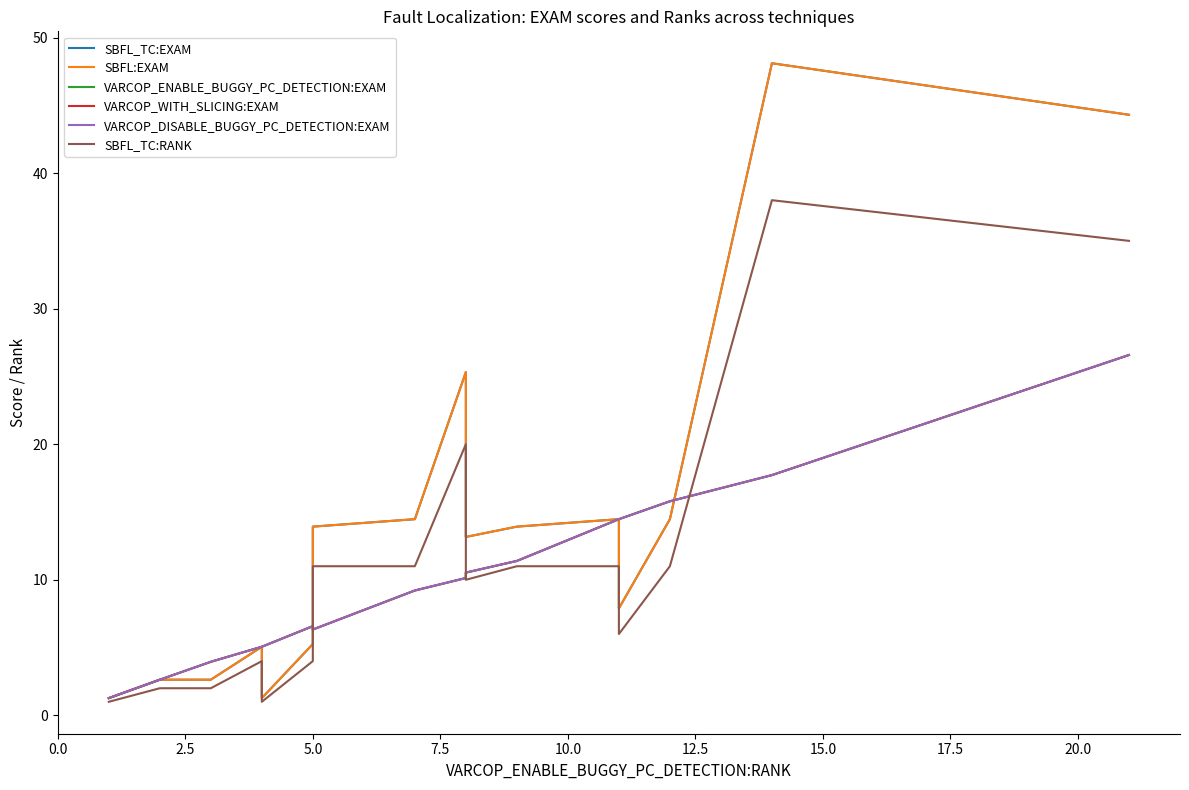

Reading right to left, transcribe all the data shown in this chart.

SBFL_TC:EXAM: 44.3	48.1	14.5	7.9	14.5	13.9	13.2	25.3	14.5	13.9	5.3	1.3	5.1	2.6	2.6	2.6	2.6	1.3	1.3	1.3
SBFL:EXAM: 44.3	48.1	14.5	7.9	14.5	13.9	13.2	25.3	14.5	13.9	5.3	1.3	5.1	2.6	2.6	2.6	2.6	1.3	1.3	1.3
VARCOP_ENABLE_BUGGY_PC_DETECTION:EXAM: 26.6	17.7	15.8	14.5	14.5	11.4	10.5	10.1	9.2	6.3	6.6	5.1	5.1	4.0	2.6	2.6	2.6	1.3	1.3	1.3
VARCOP_WITH_SLICING:EXAM: 26.6	17.7	15.8	14.5	14.5	11.4	10.5	10.1	9.2	6.3	6.6	5.1	5.1	4.0	2.6	2.6	2.6	1.3	1.3	1.3
VARCOP_DISABLE_BUGGY_PC_DETECTION:EXAM: 26.6	17.7	15.8	14.5	14.5	11.4	10.5	10.1	9.2	6.3	6.6	5.1	5.1	4.0	2.6	2.6	2.6	1.3	1.3	1.3
SBFL_TC:RANK: 35.0	38.0	11.0	6.0	11.0	11.0	10.0	20.0	11.0	11.0	4.0	1.0	4.0	2.0	2.0	2.0	2.0	1.0	1.0	1.0